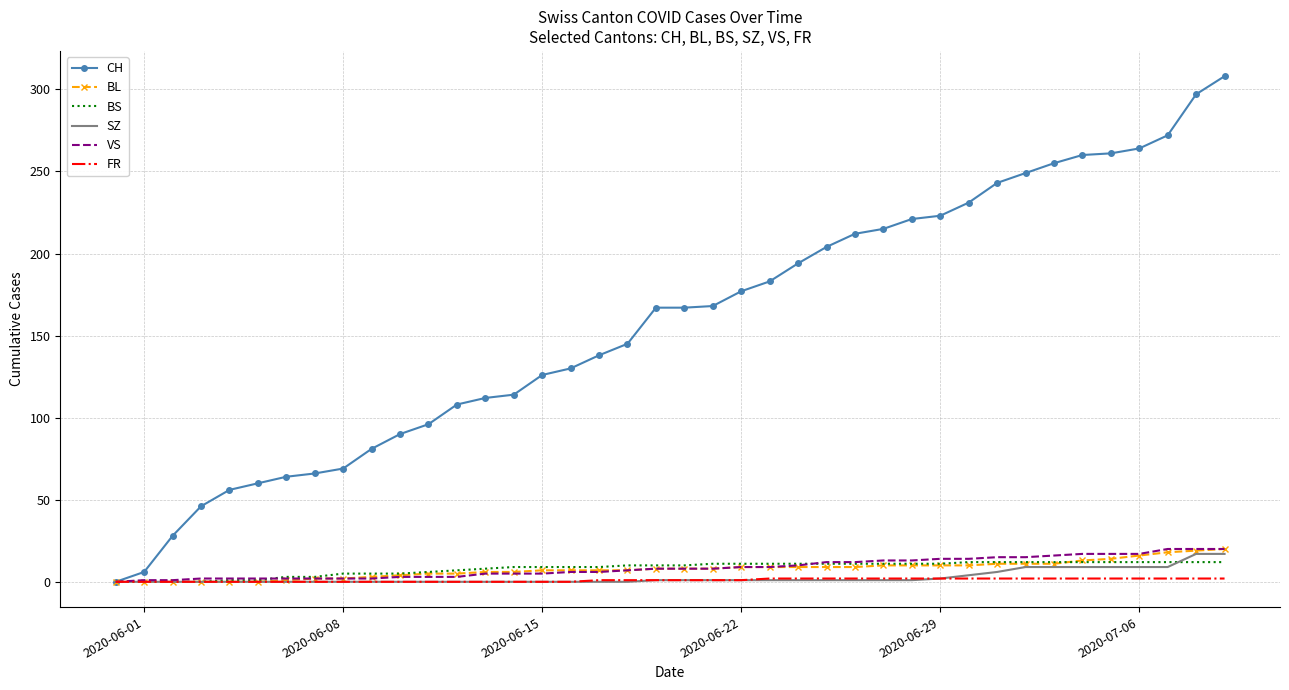

How many values in CH are above zero?

39